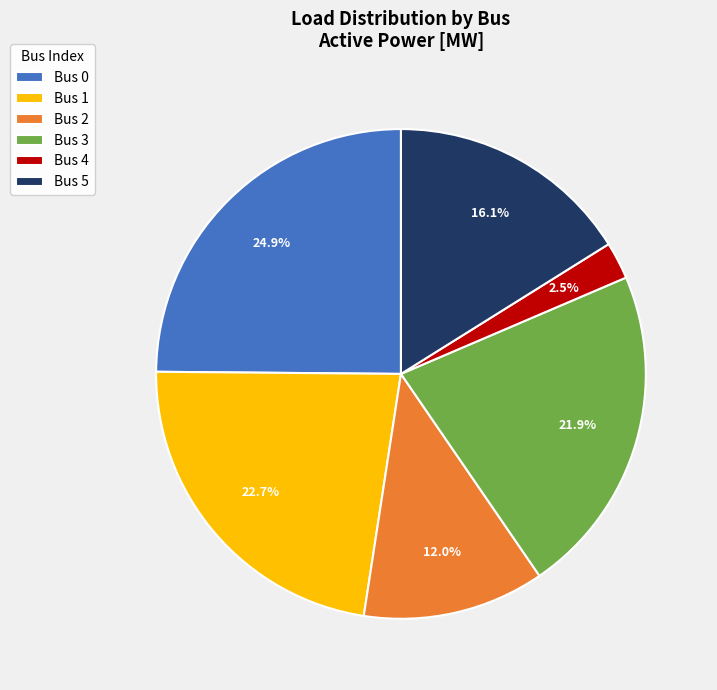

Is there a majority slice in this chart?

No